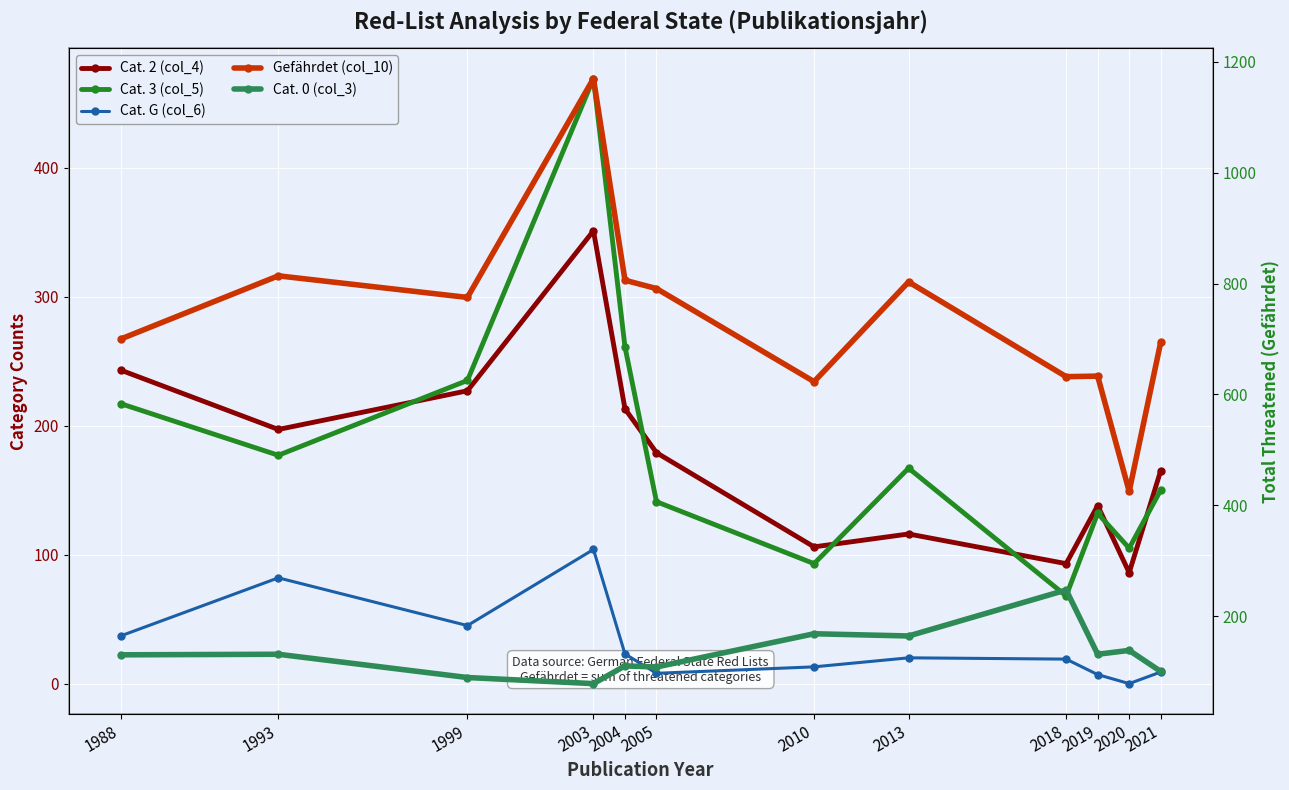

What is the total value across all series at 2005?

1227